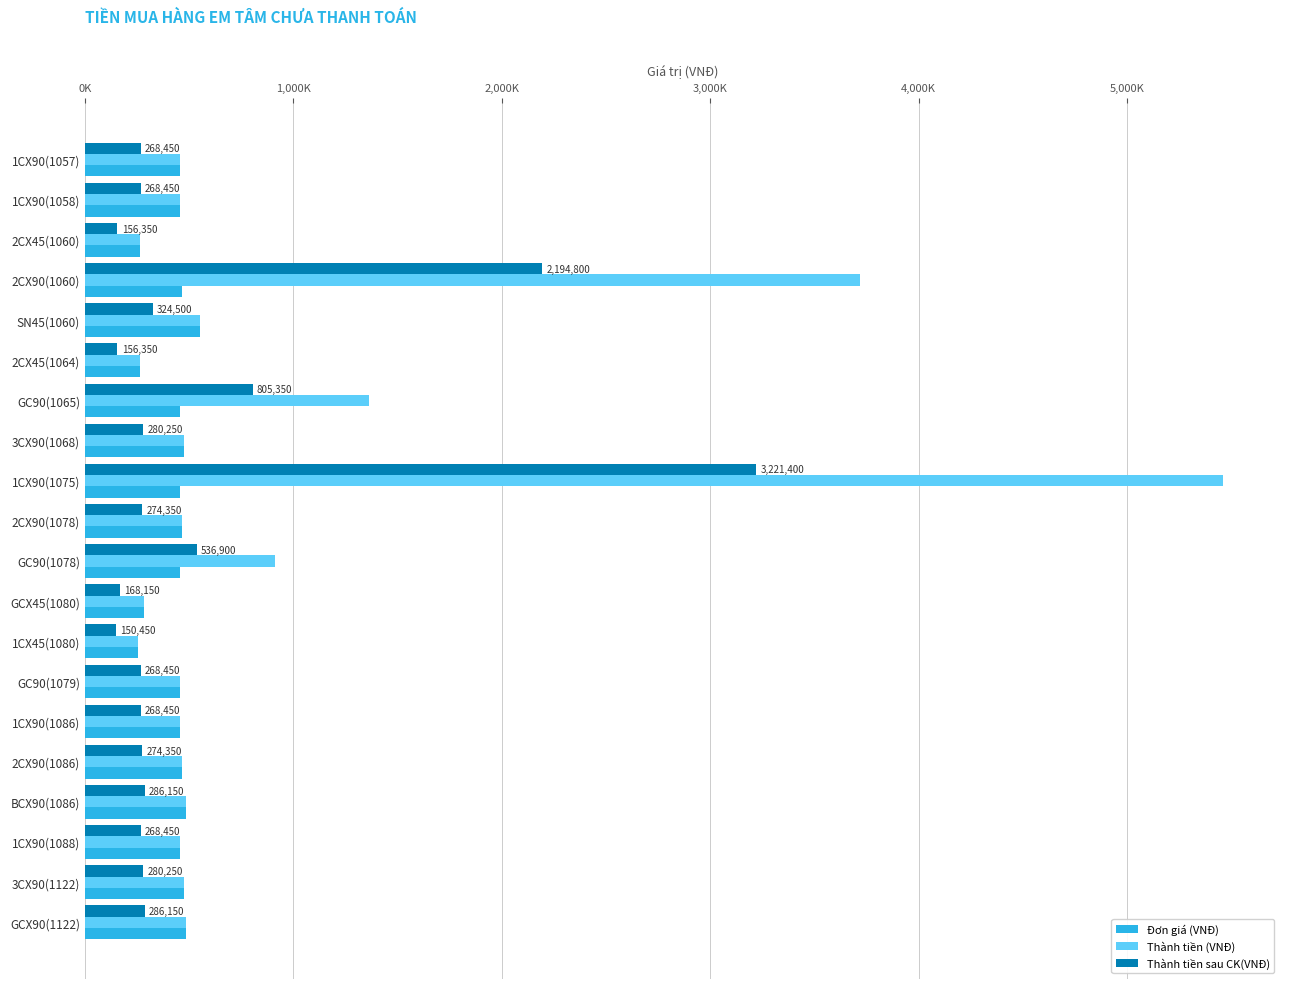

At which category is the sum across all series the highest?

1CX90(1075)